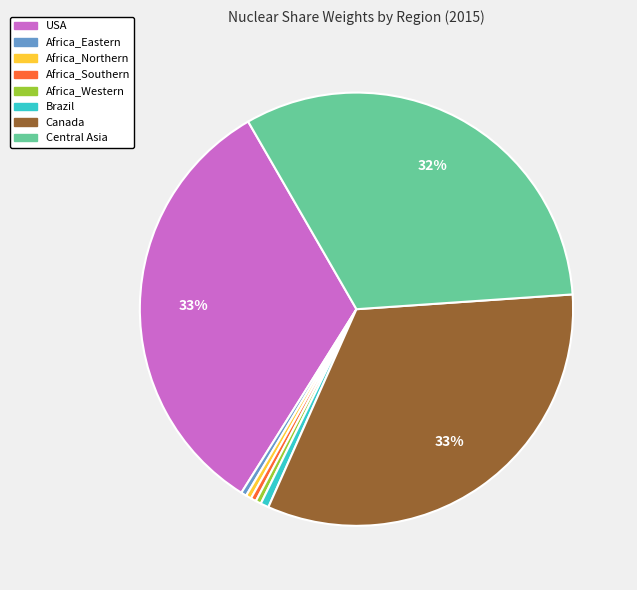

Is there any slice that represents more than half of the pie?

No